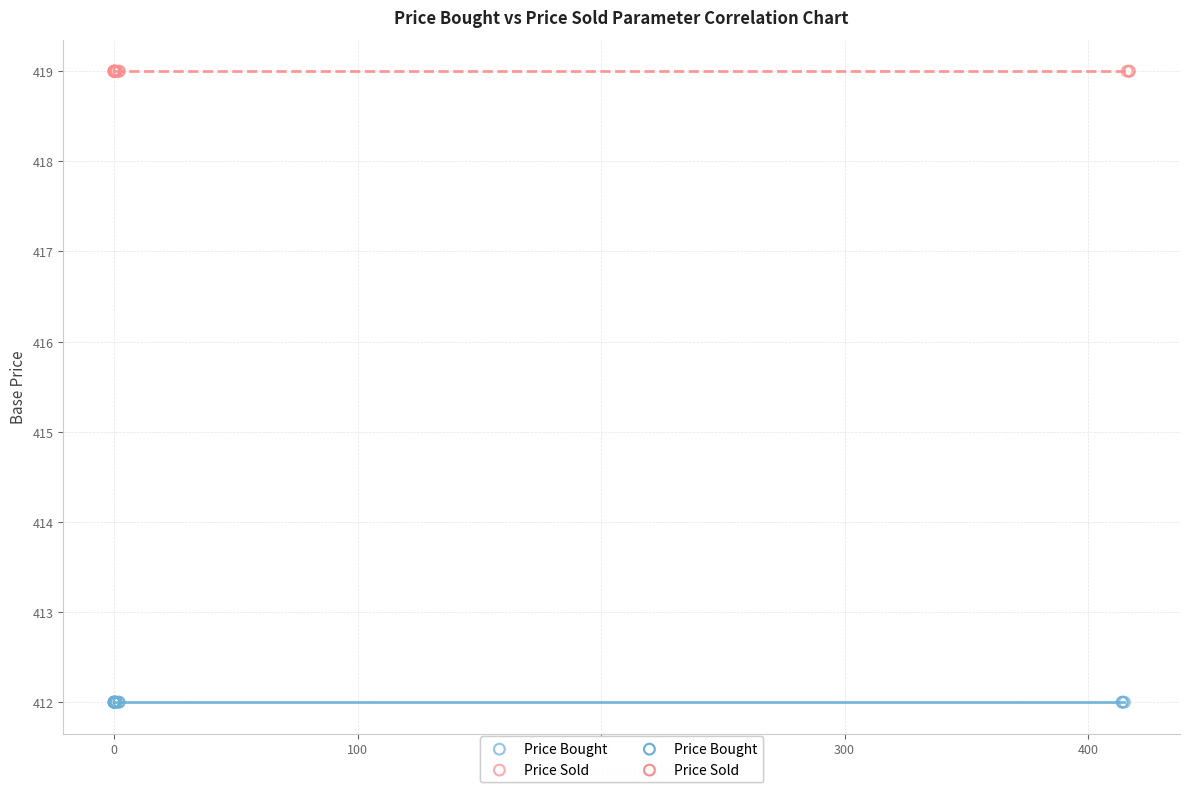

Which series reaches the minimum Y coordinate?

Price Bought